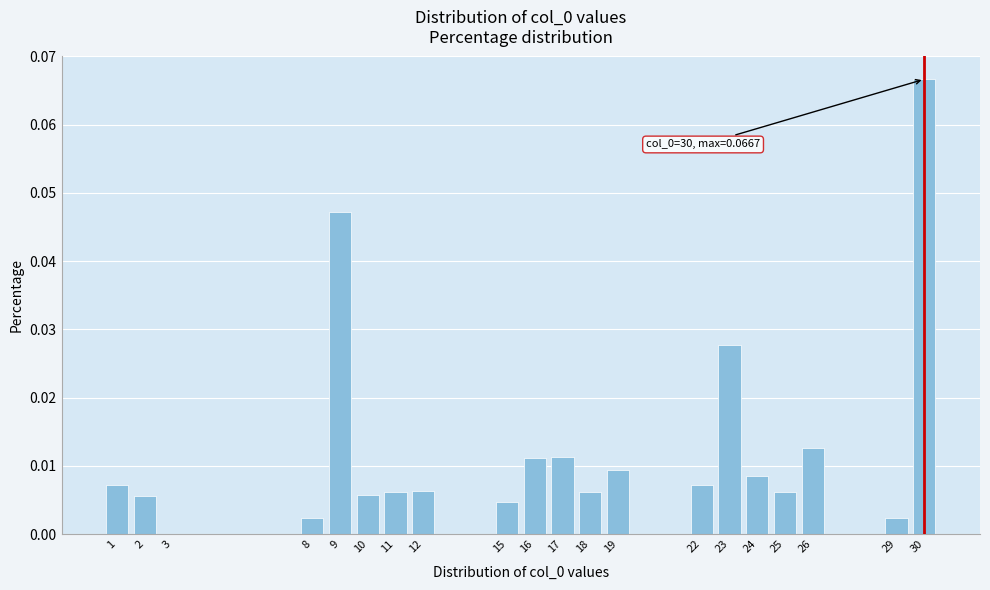

What is the sum of all values?

0.3